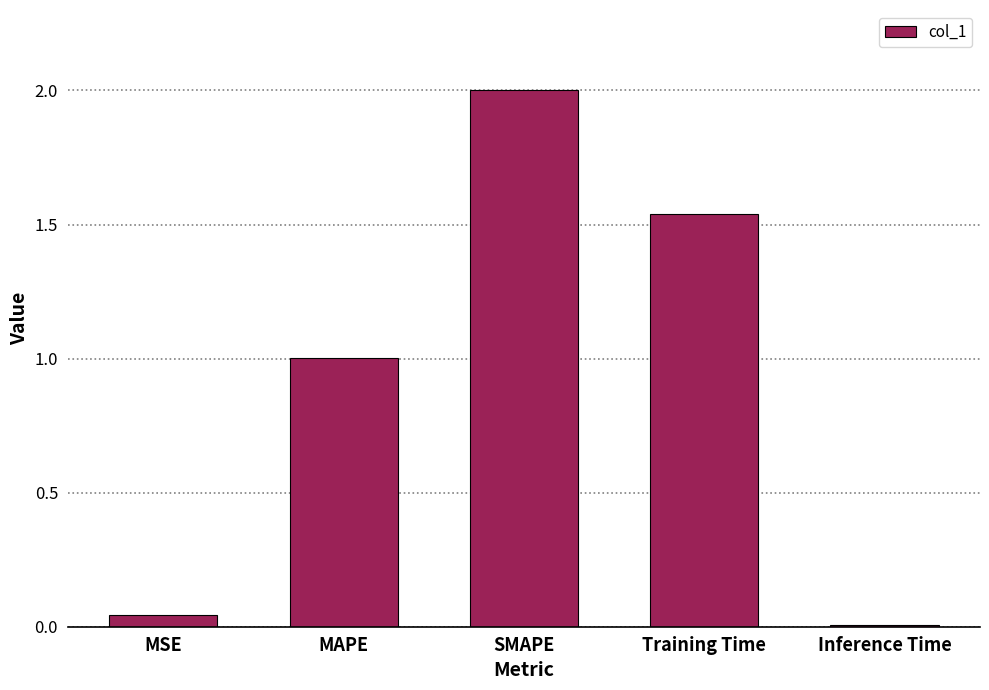

What position from the left is SMAPE?

3